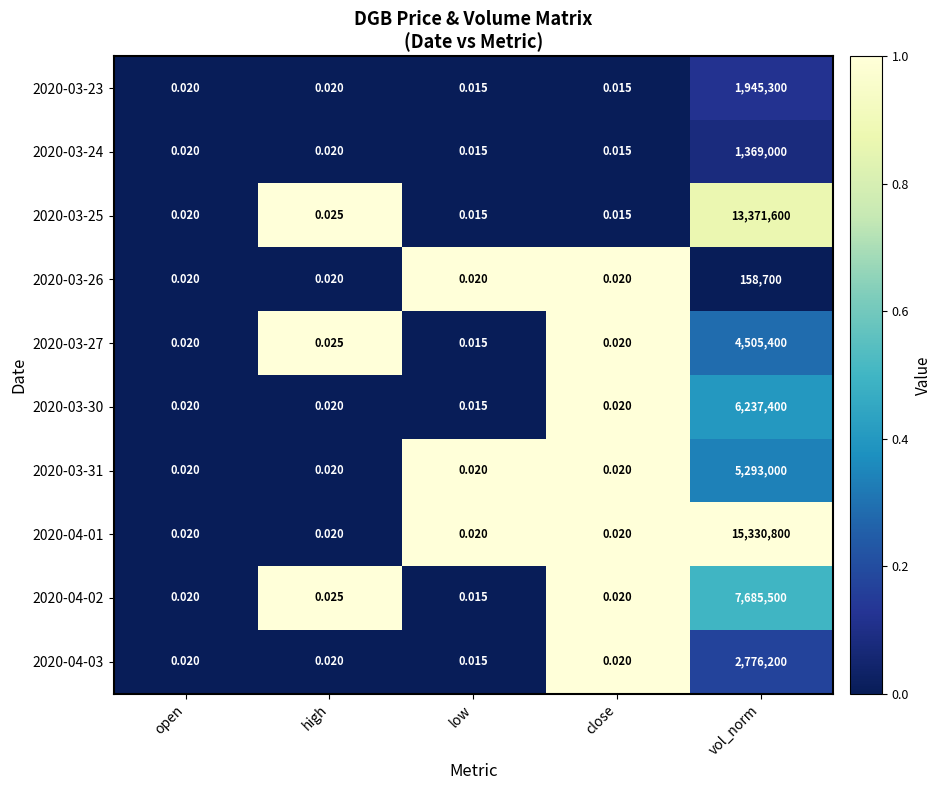

Which category has the highest value in the 2020-03-27 series?

vol_norm